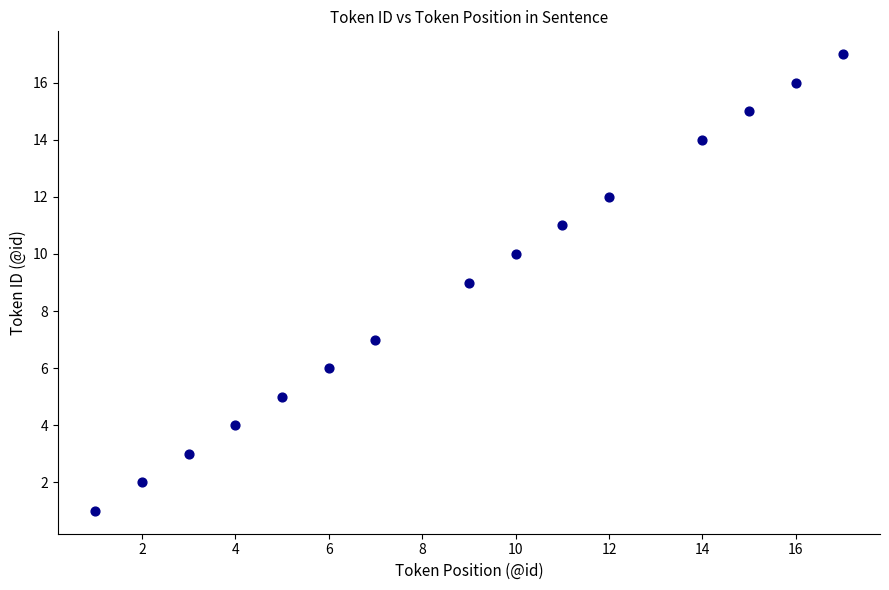

What is the range of Y values (max minus min)?

16